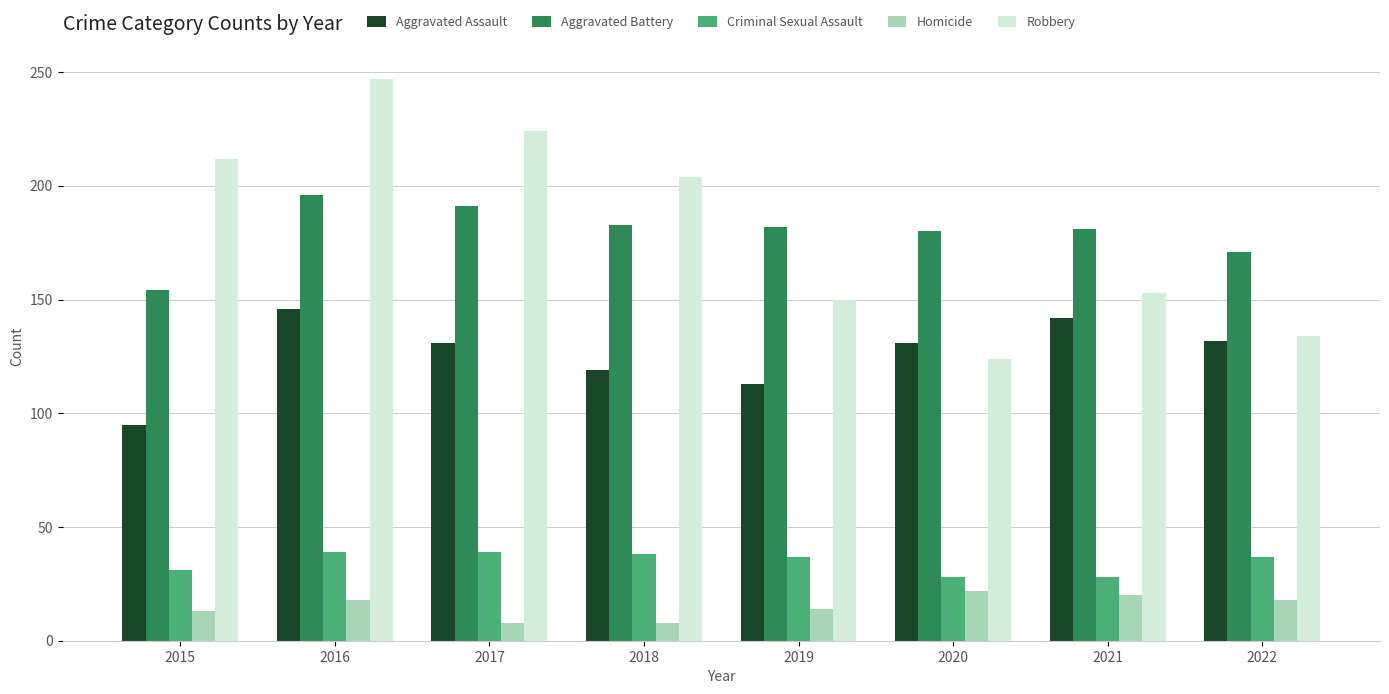

How many groups of bars are there?

8